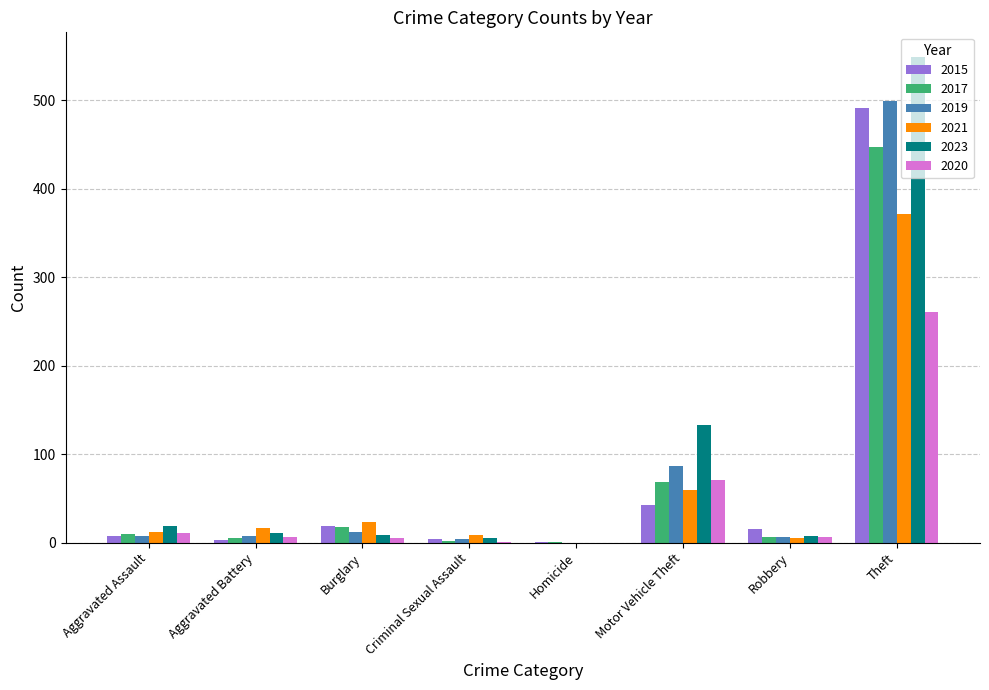

At which category does the chart reach its peak across all series?

Theft